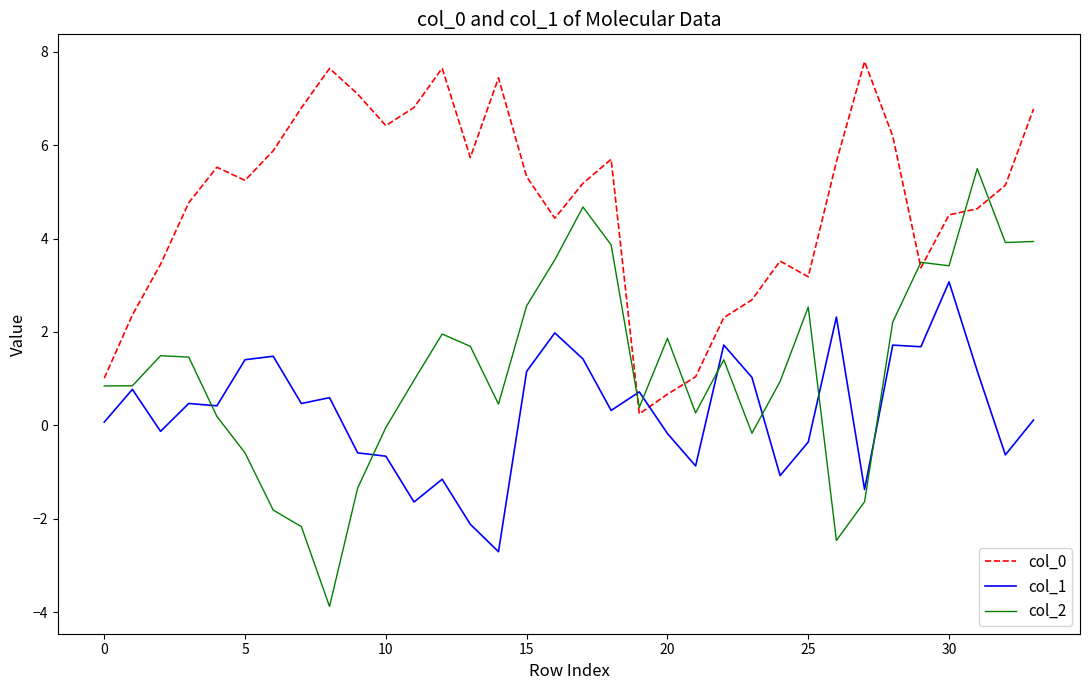

What is the average value of the col_2 series?

1.2